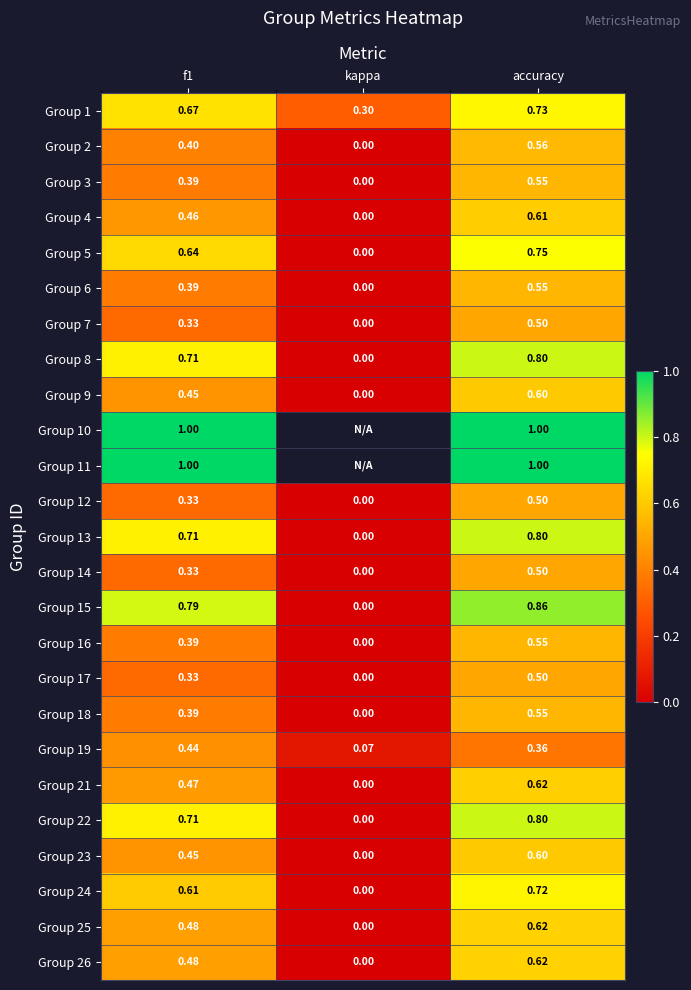

Count the number of categories in the chart.

3